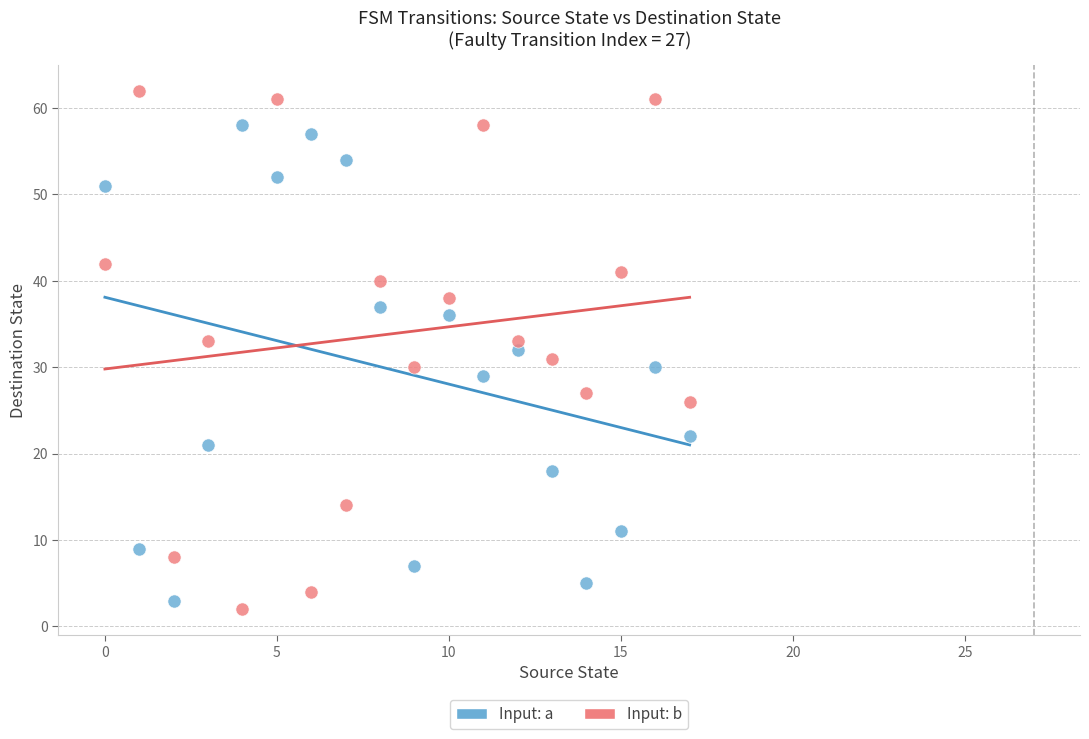

What are all the series names shown in the legend?

Input: a, Input: b